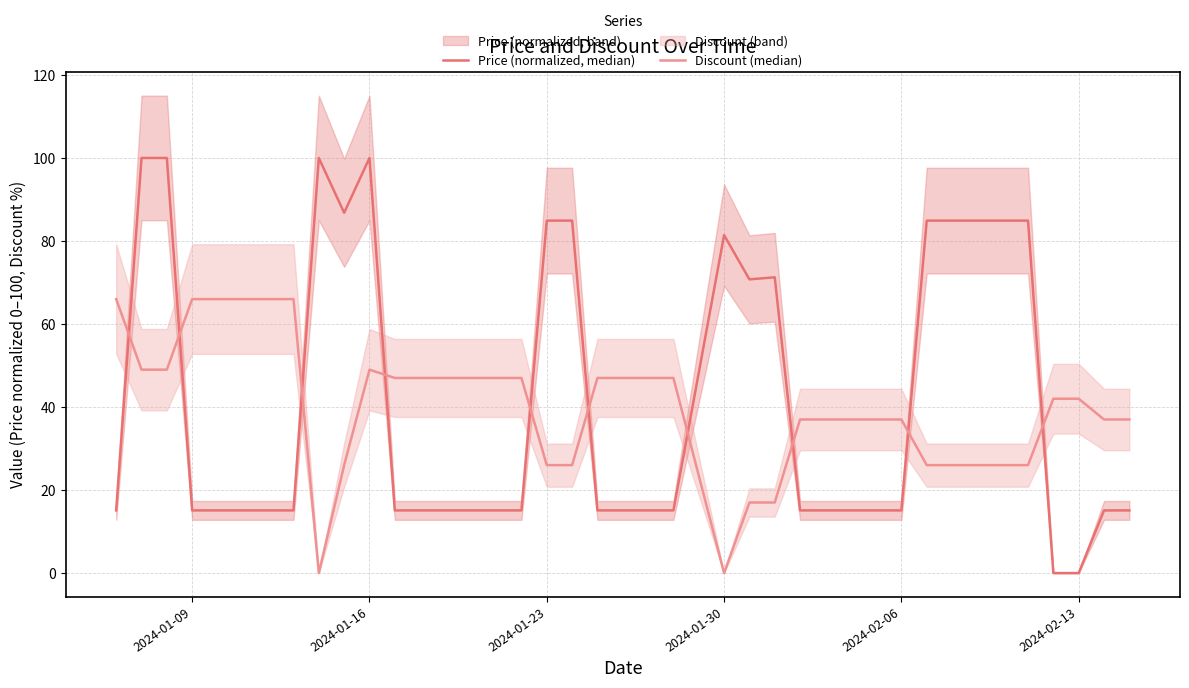

True or false: Discount (median) has a value of 45.9 at 7.

False